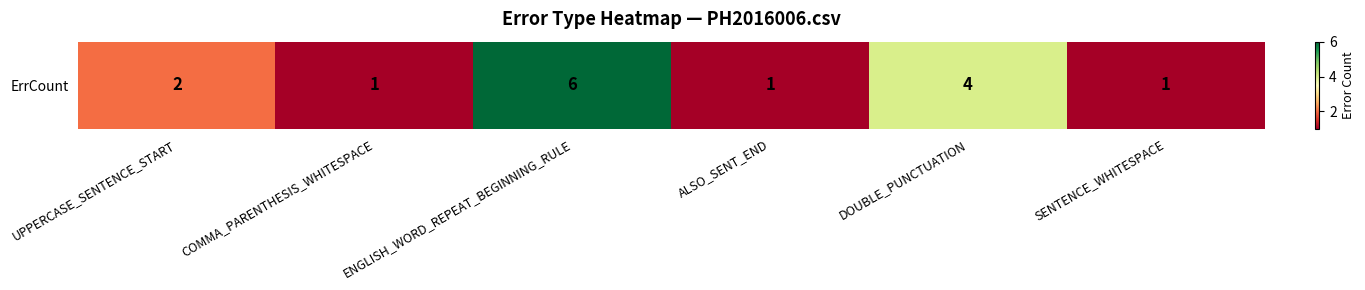

How many values are between 1 and 4?

5